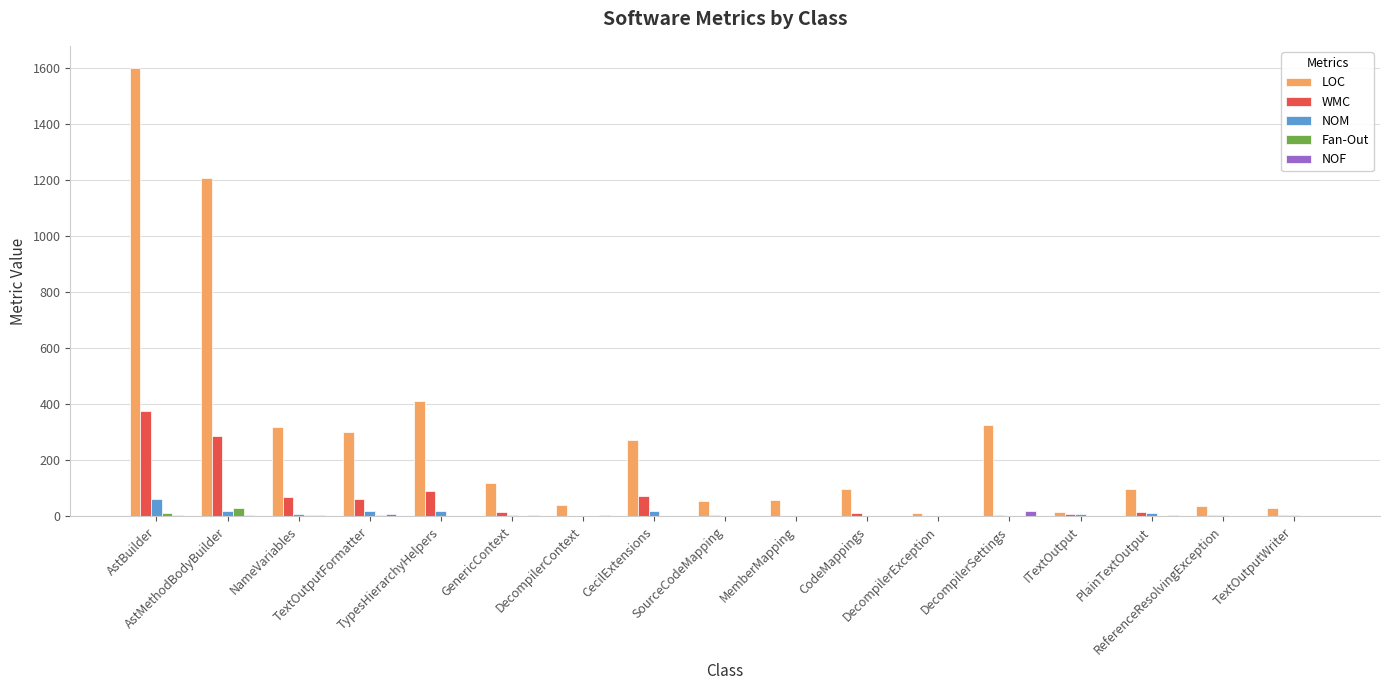

Which series has the largest total across all categories?

LOC